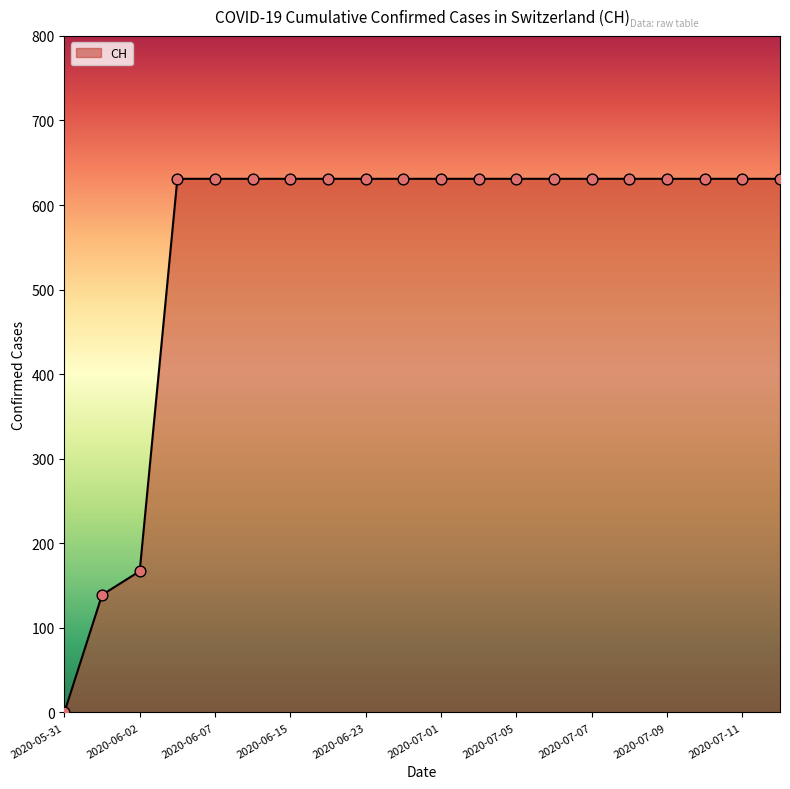

What is the greatest value displayed?

631